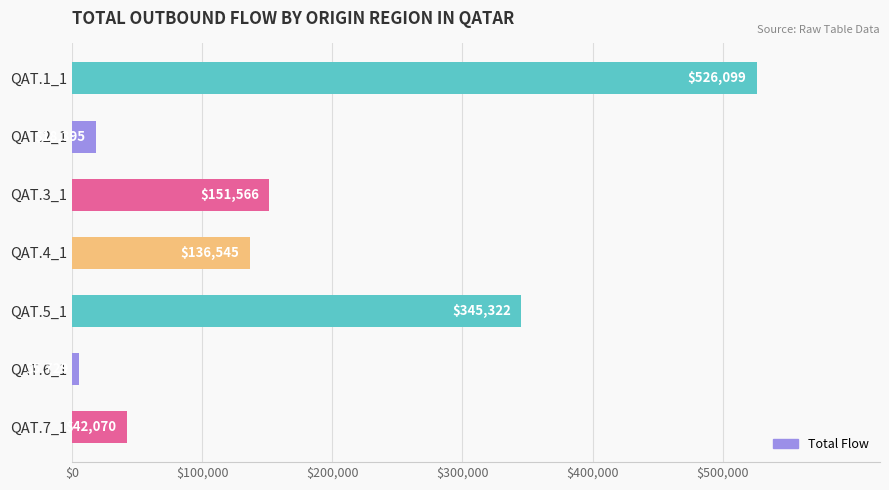

What is the maximum value shown in the chart?

526099